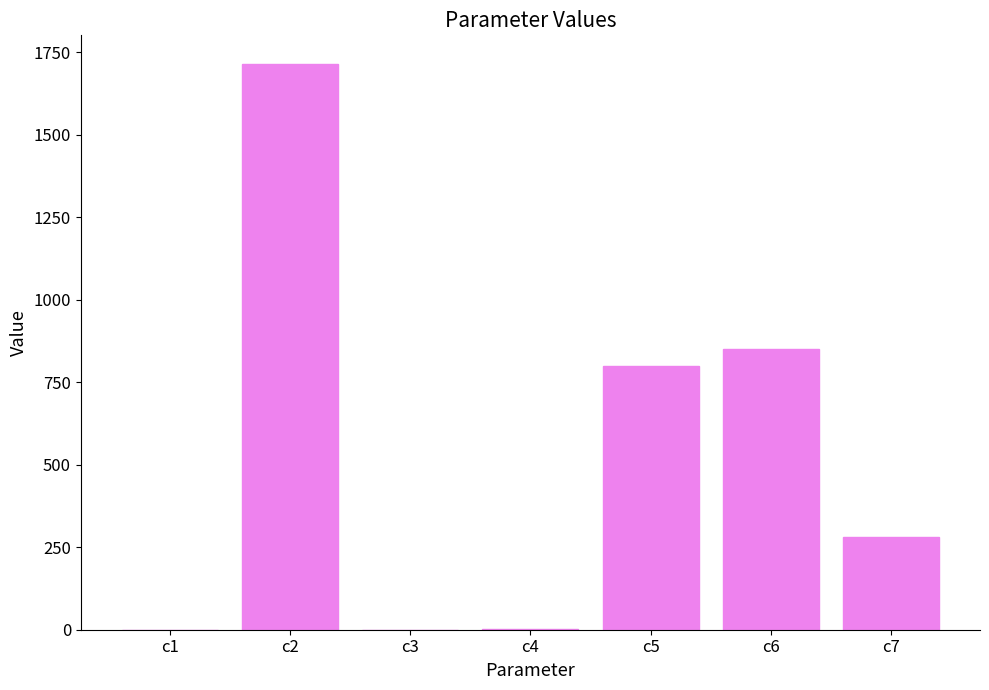

The value at c5 is 798.5. True or false?

True